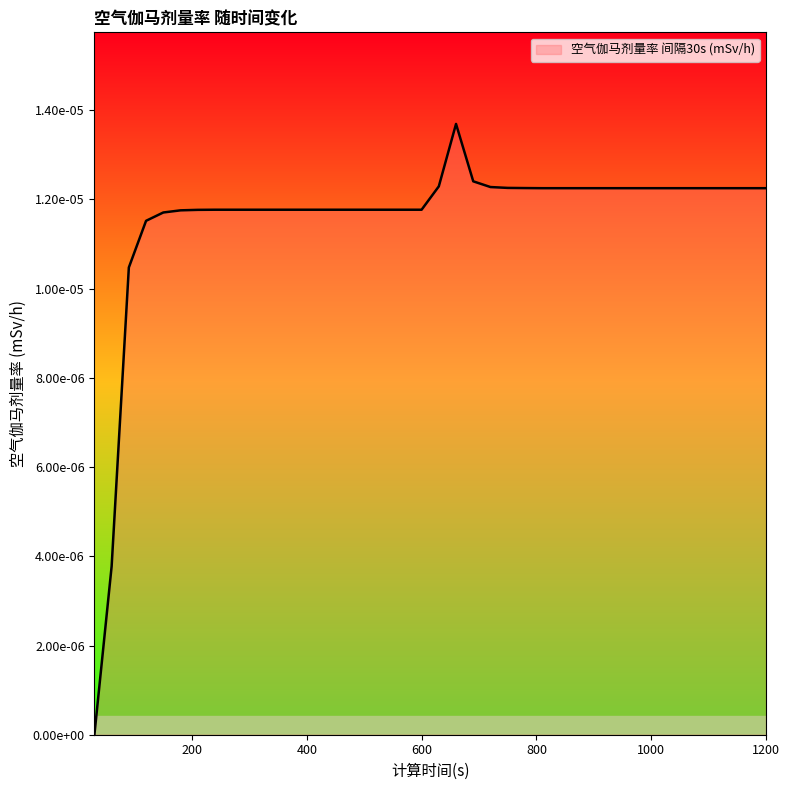

At which category does the data reach its first local peak?

660